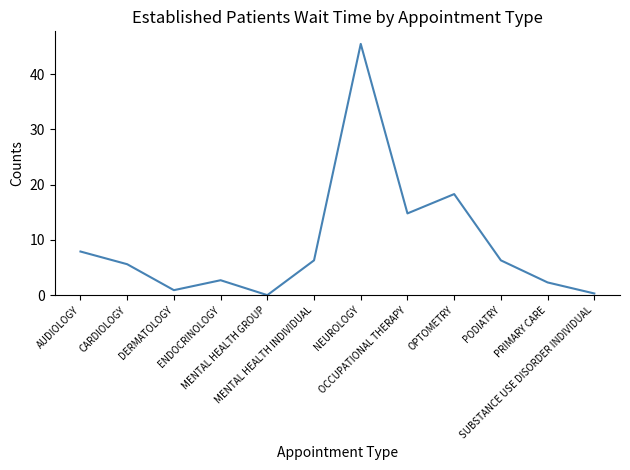

What is the difference between the values at ENDOCRINOLOGY and OPTOMETRY?

15.6